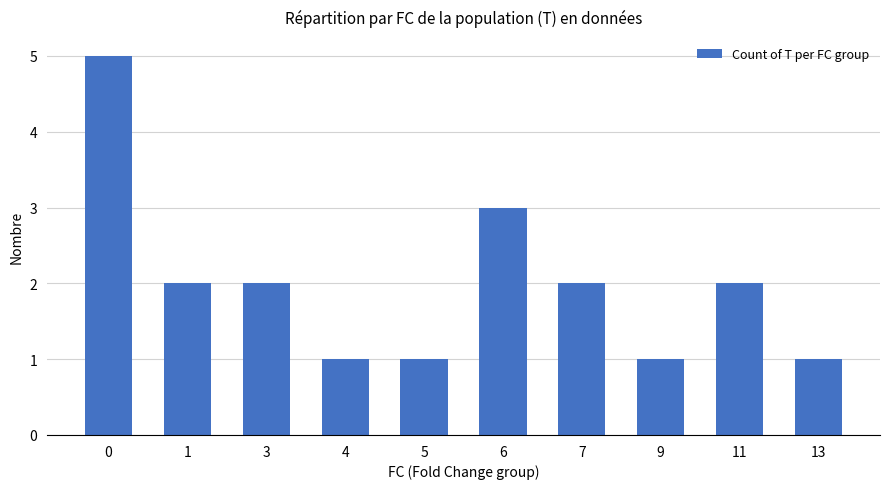

What is the change in value from 0 to 3?

-3